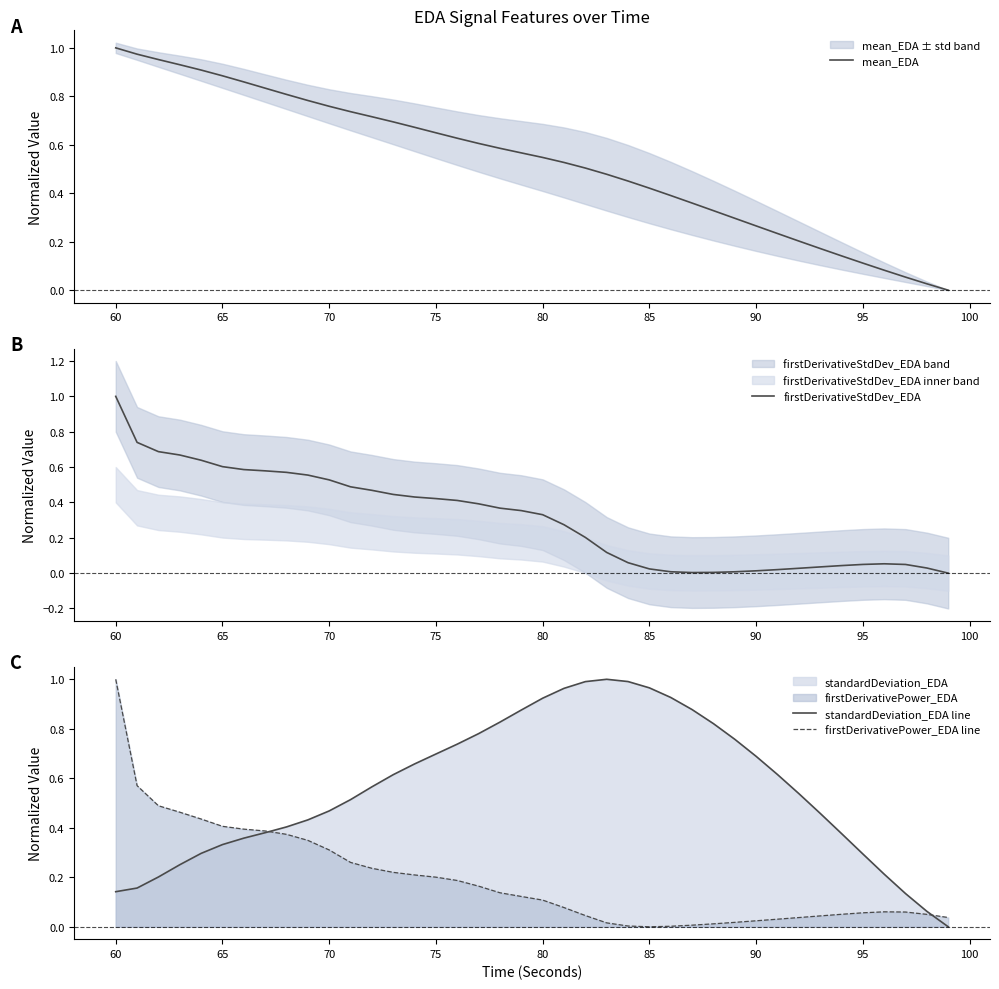

Which category has the highest value in the mean_EDA series?

60